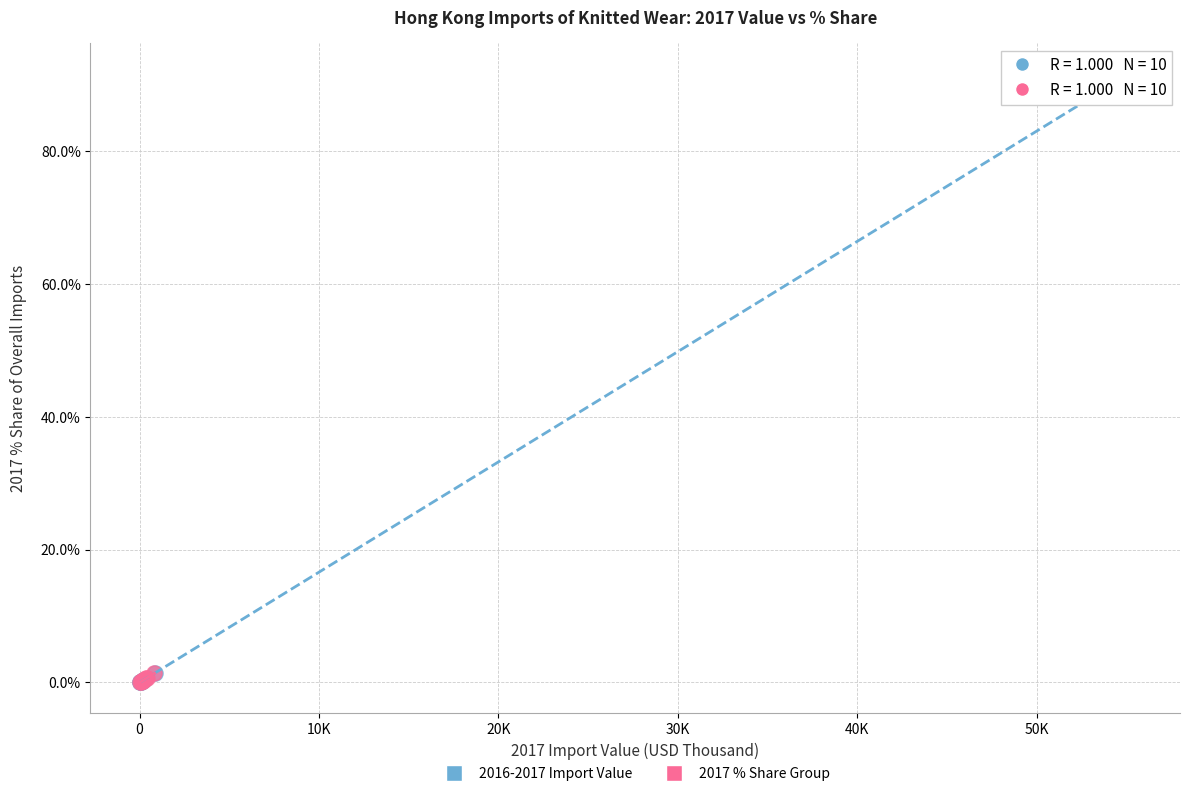

Which series has the widest spread of Y values?

2016-2017 Import Value